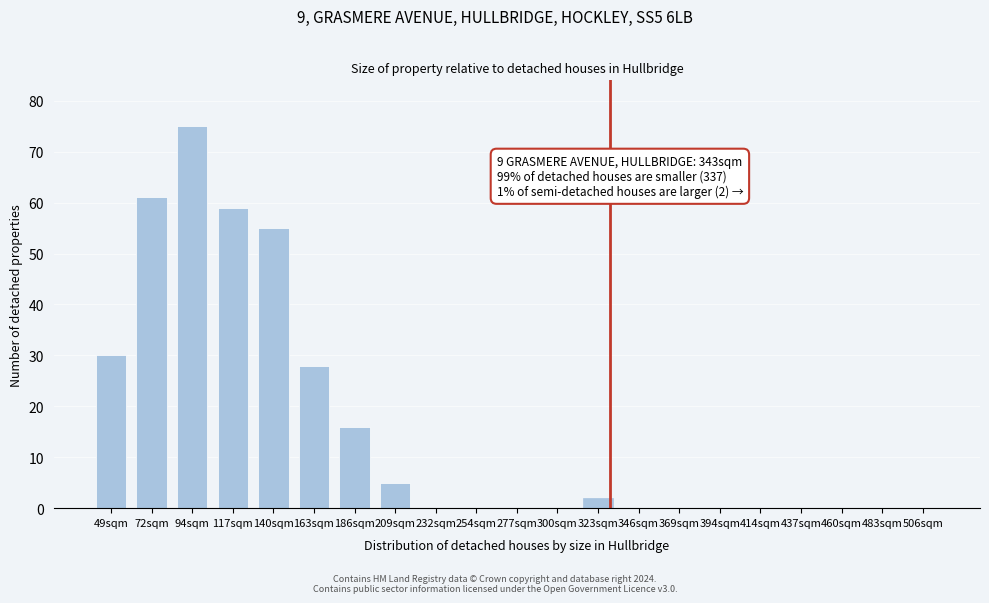

Reading right to left, extract all data points from this chart.

506sqm=0	483sqm=0	460sqm=0	437sqm=0	414sqm=0	394sqm=0	369sqm=0	346sqm=0	323sqm=2	300sqm=0	277sqm=0	254sqm=0	232sqm=0	209sqm=5	186sqm=16	163sqm=28	140sqm=55	117sqm=59	94sqm=75	72sqm=61	49sqm=30